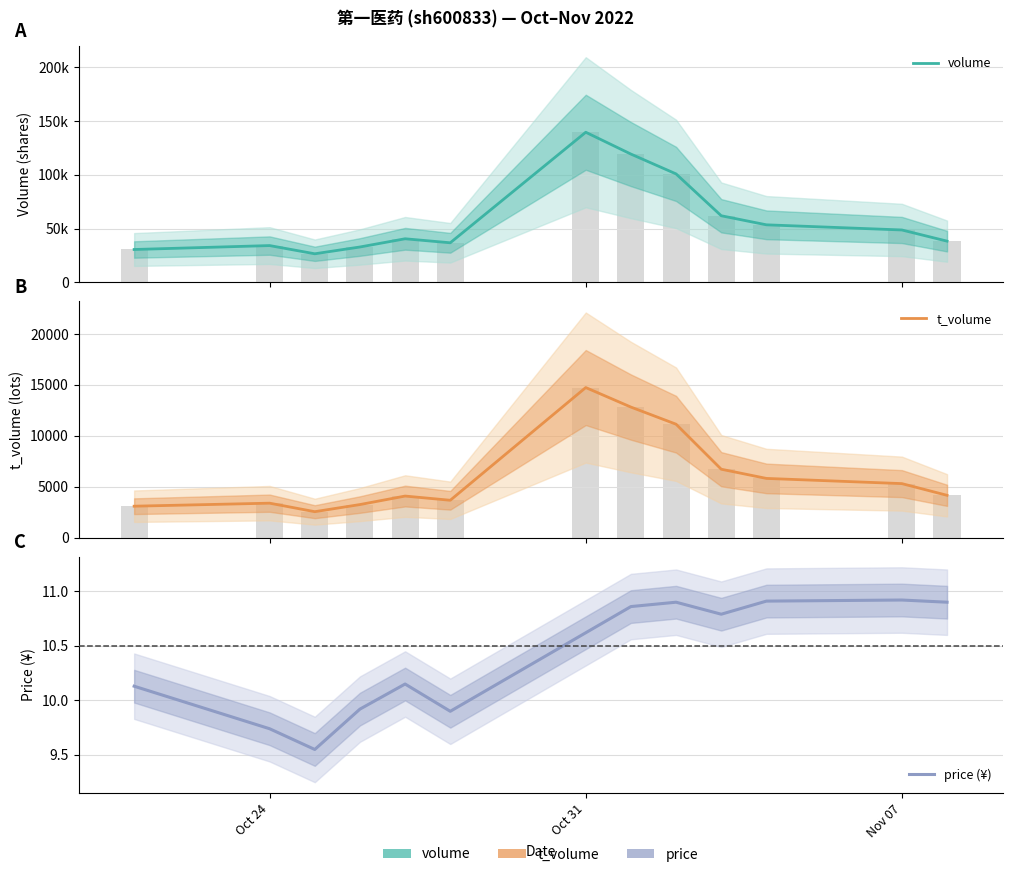

How many values in the price (¥) series exceed 10?

9